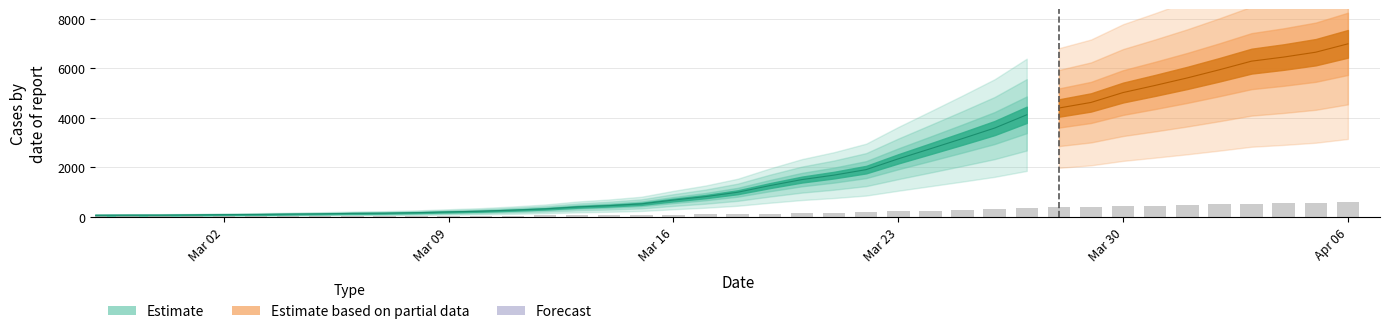

List the labels in order of value, smallest first.

2020-02-27, 2020-02-28, 2020-02-29, 2020-03-01, 2020-03-02, 2020-03-03, 2020-03-04, 2020-03-05, 2020-03-06, 2020-03-07, 2020-03-08, 2020-03-09, 2020-03-10, 2020-03-11, 2020-03-12, 2020-03-13, 2020-03-14, 2020-03-15, 2020-03-16, 2020-03-17, 2020-03-18, 2020-03-19, 2020-03-20, 2020-03-21, 2020-03-22, 2020-03-23, 2020-03-24, 2020-03-25, 2020-03-26, 2020-03-27, 2020-03-28, 2020-03-29, 2020-03-30, 2020-03-31, 2020-04-01, 2020-04-02, 2020-04-03, 2020-04-04, 2020-04-05, 2020-04-06